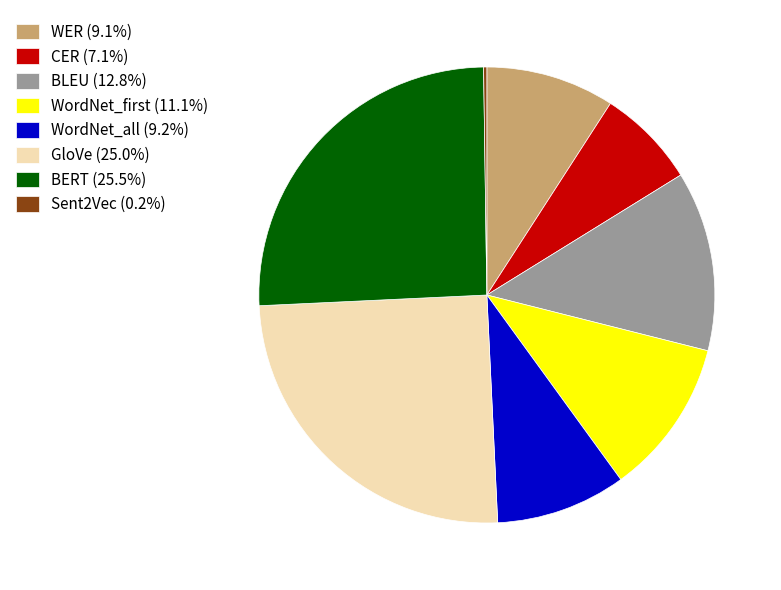

Is GloVe (25.0%) the majority of the pie?

No